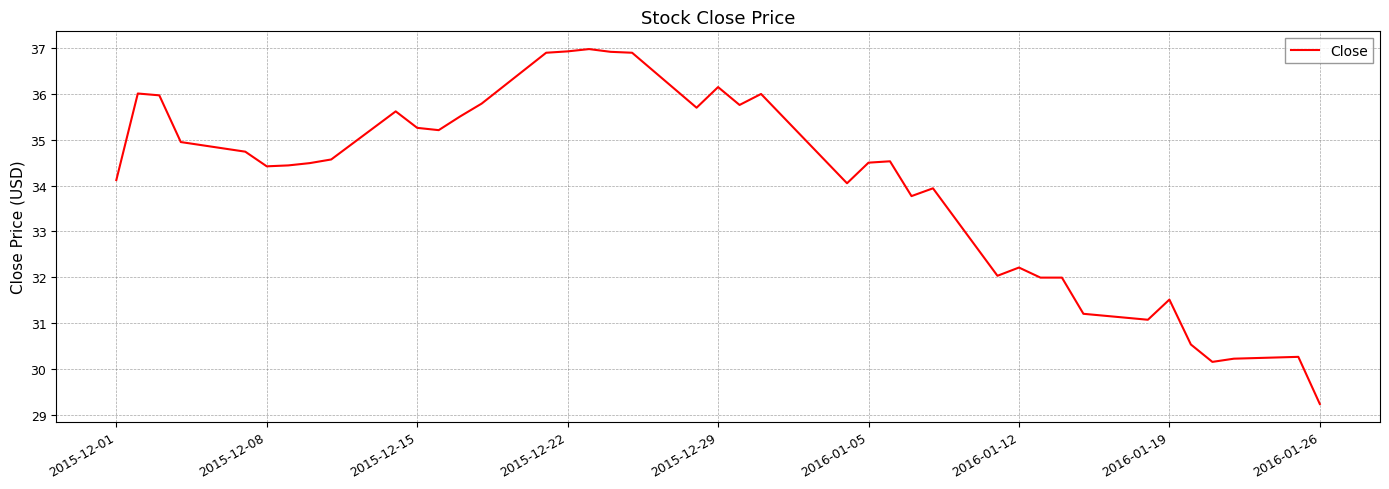

What is the greatest value displayed?

37.0